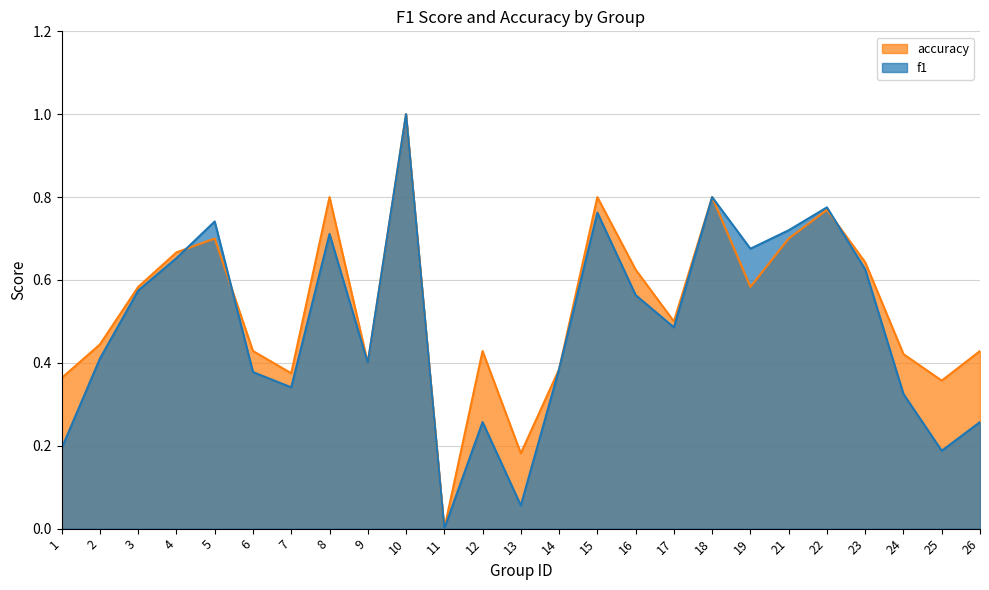

What is the sum of the f1 values at 13 and 25?

0.2